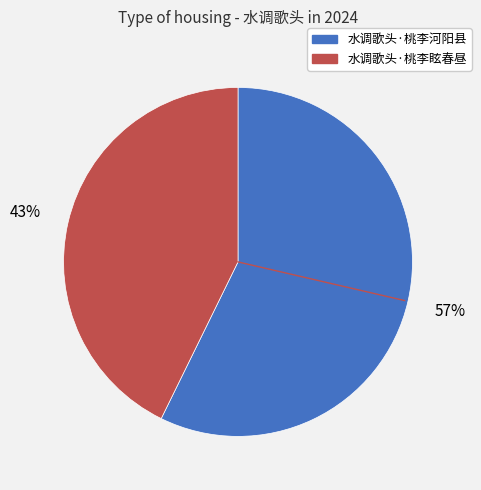

To the nearest percent, what is the combined percentage of 水调歌头·桃李眩春昼 and 水调歌头·桃李河阳县?

100%